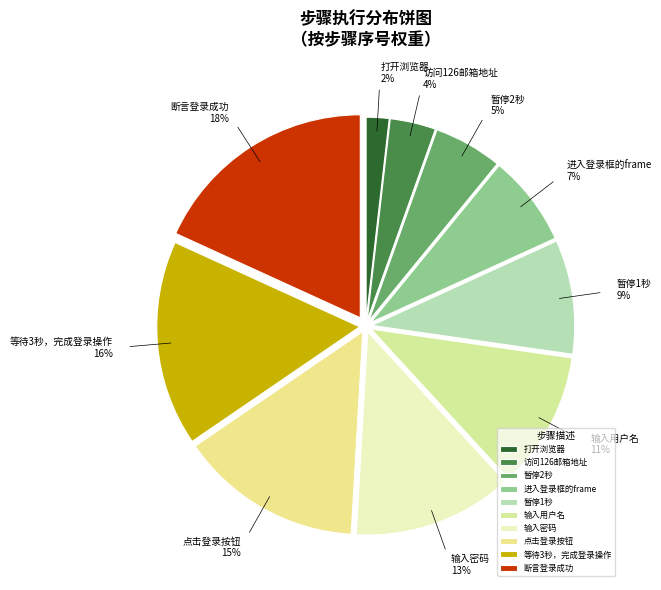

How many slices are in this pie chart?

10